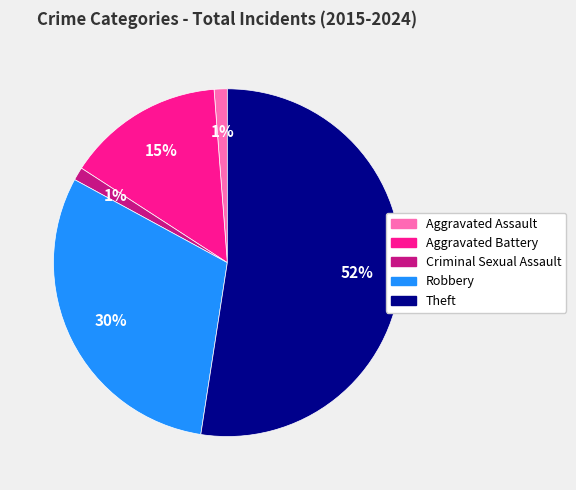

To the nearest percent, what percentage of the pie is Criminal Sexual Assault?

1%